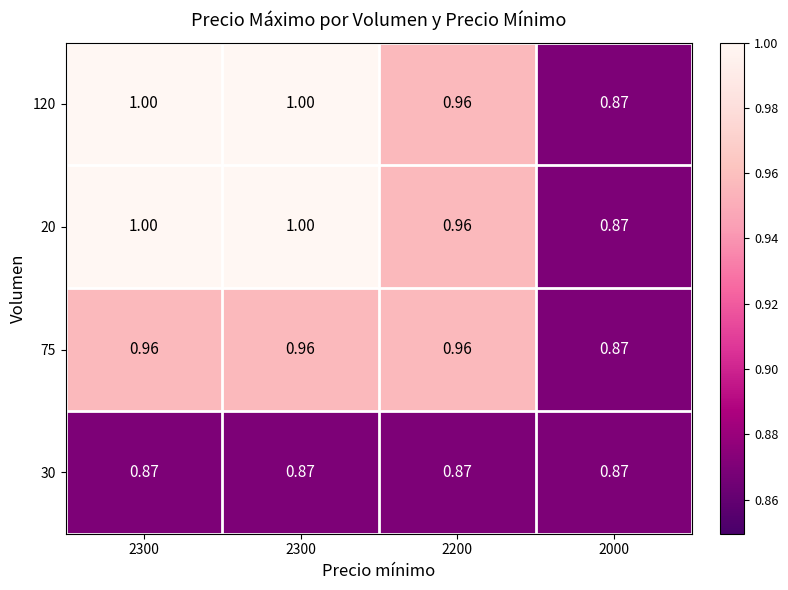

At which category does the chart reach its minimum across all series?

2000